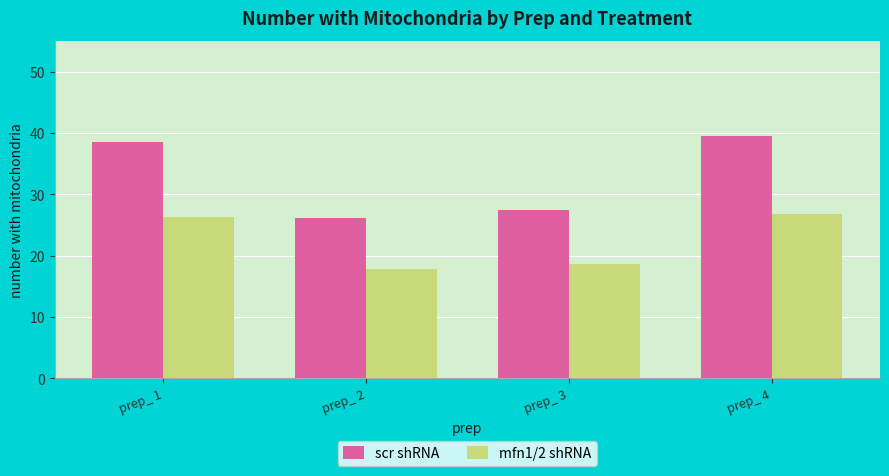

Is it true that mfn1/2 shRNA equals 10.1 at prep_ 3?

False